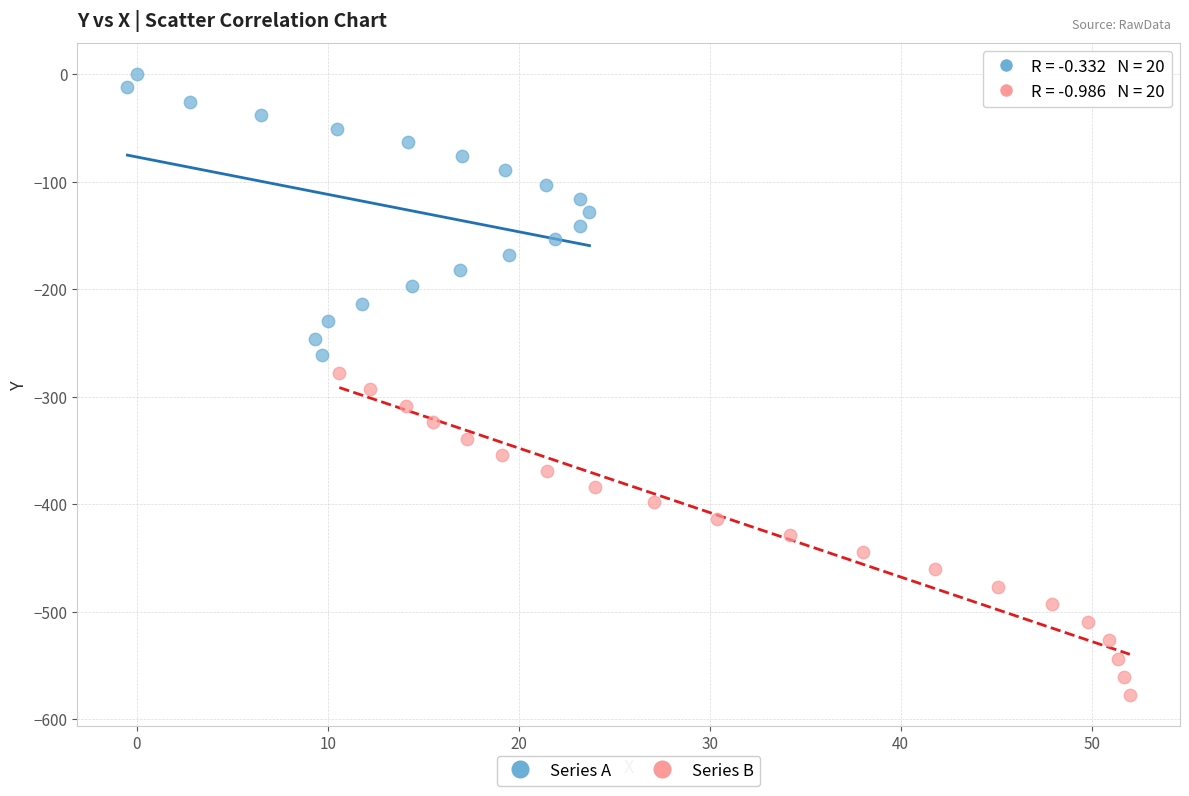

Which series has the widest spread of Y values?

Series B